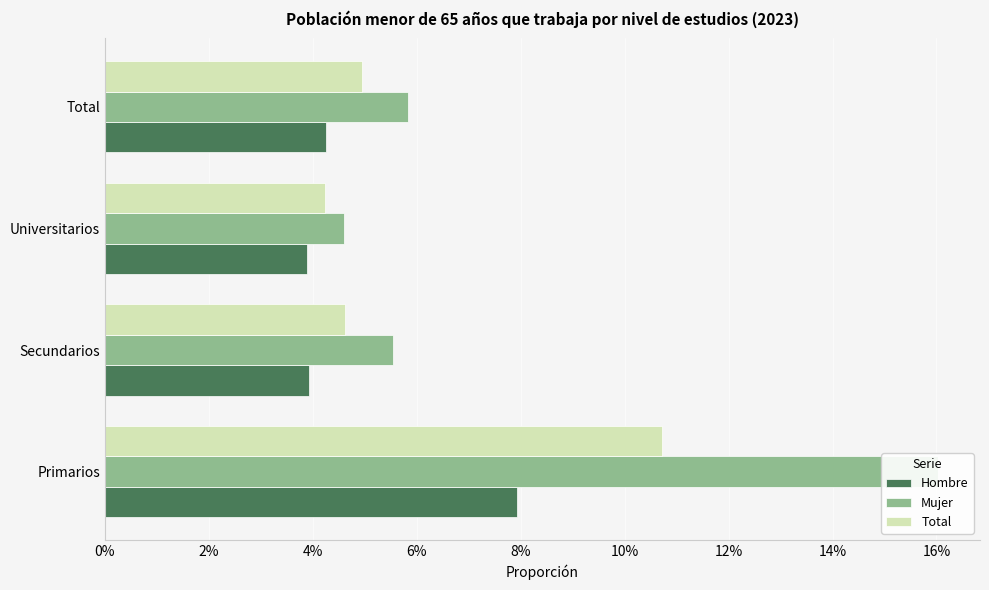

How many data points does each series have?

4